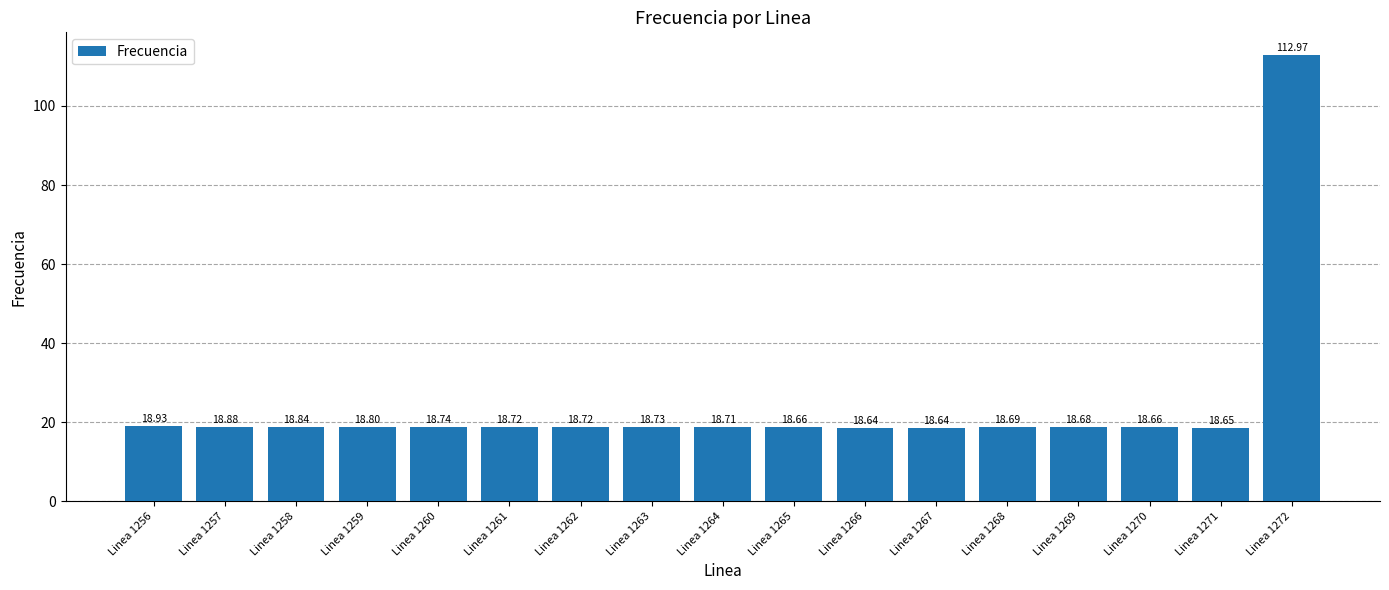

What is the sum of the values at Linea 1257 and Linea 1270?

37.5